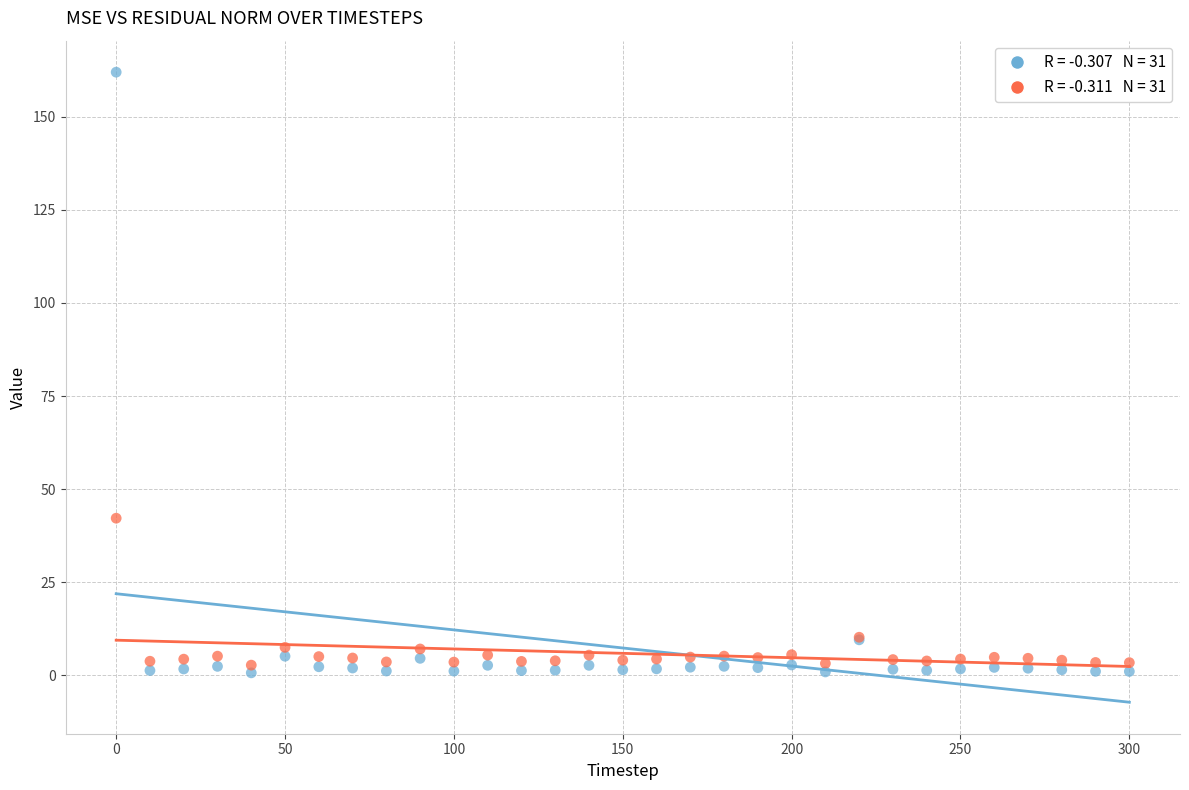

Across all series, what Y value is closest to 81?

42.2